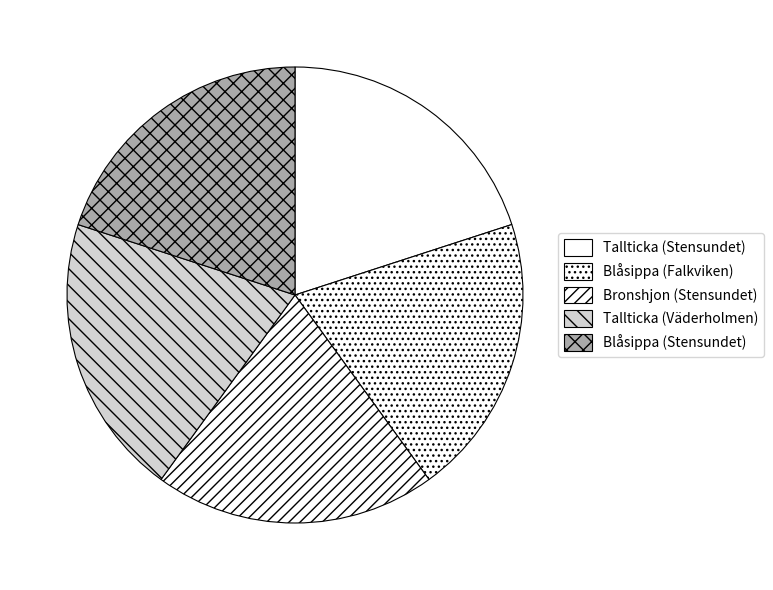

Count the number of slices in the pie.

5